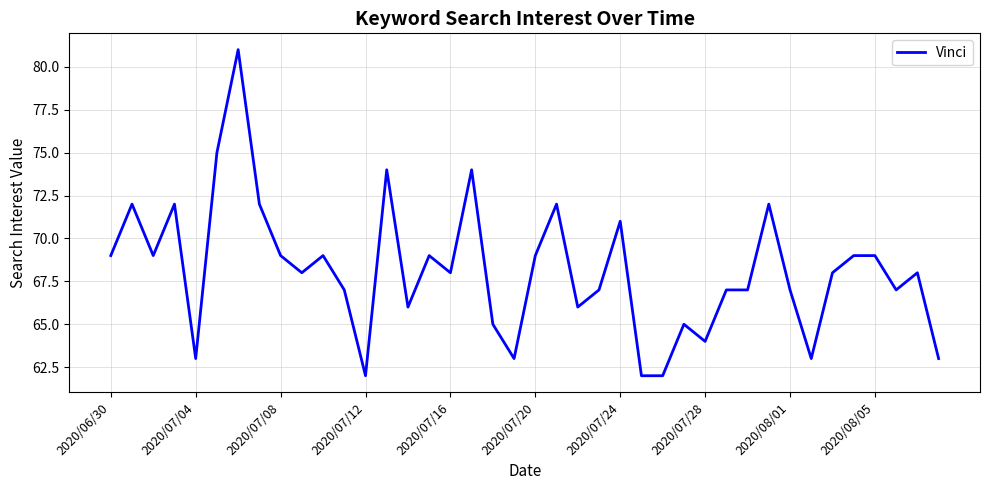

What is the greatest value displayed?

81